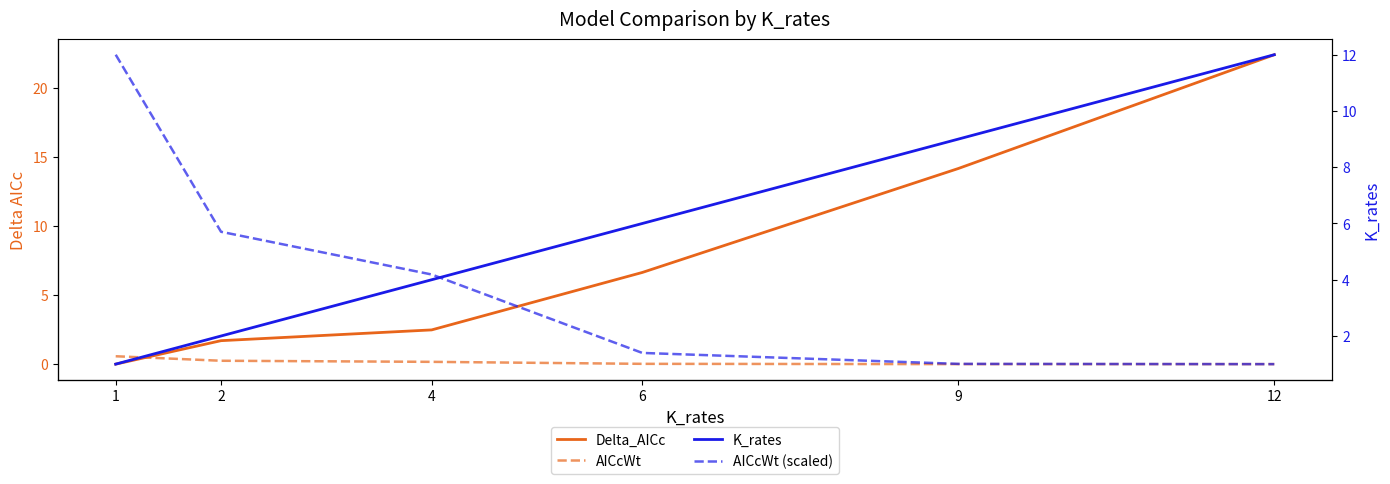

Rank the series by their average value, from lowest to highest.

AICcWt, AICcWt (scaled), K_rates, Delta_AICc